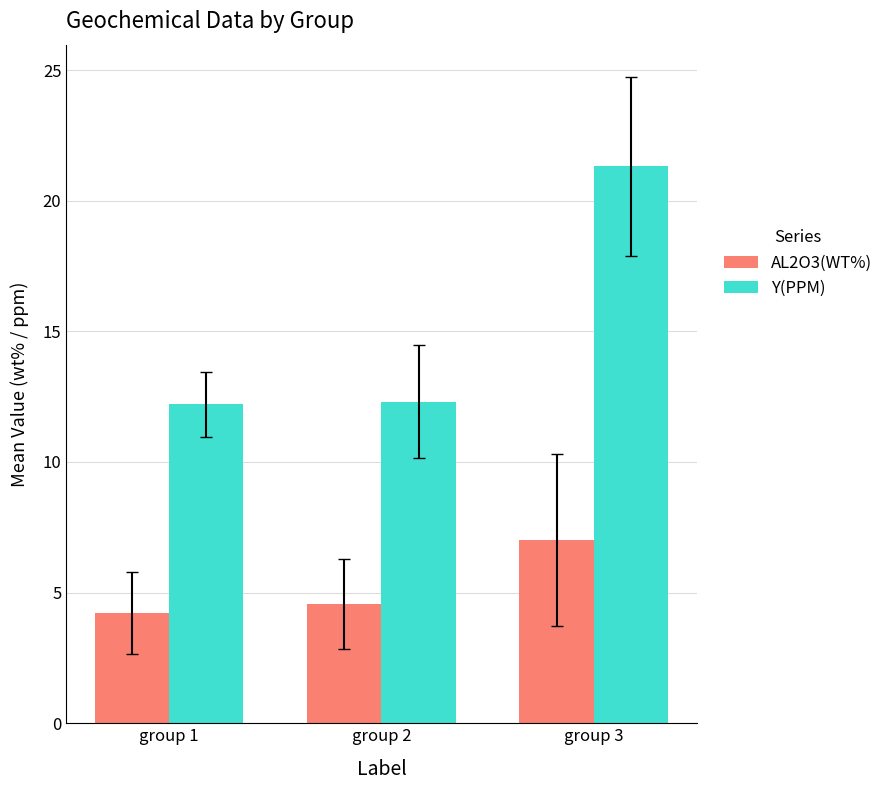

What is the sum of the Y(PPM) values at group 2 and group 1?

24.5